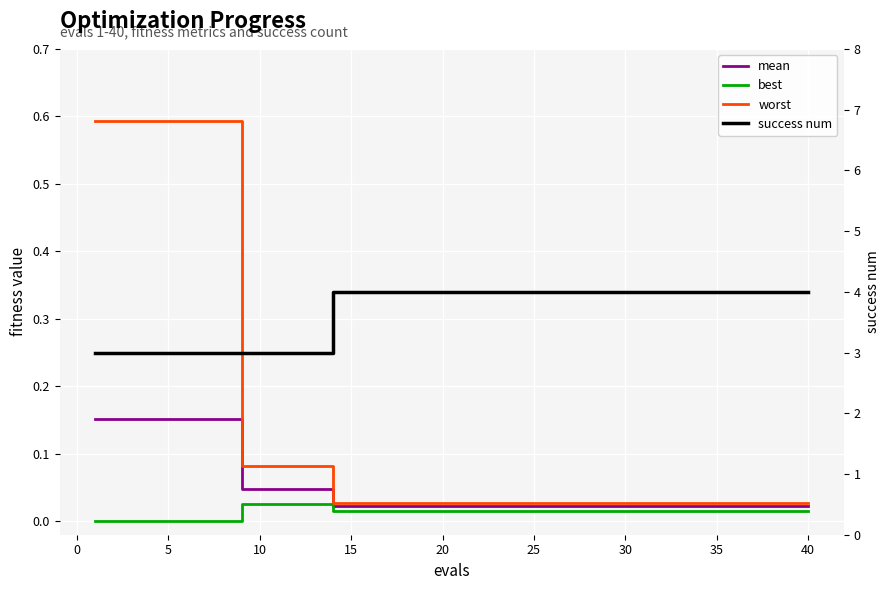

What is the maximum value shown in the chart?

4.0